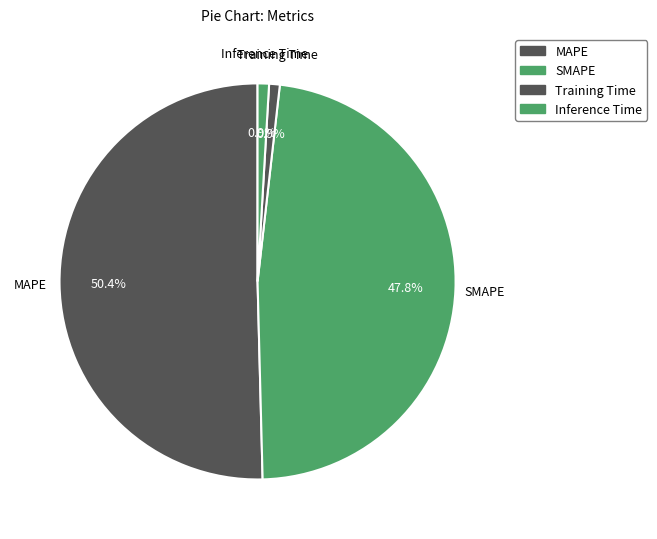

Is there a majority slice in this chart?

Yes